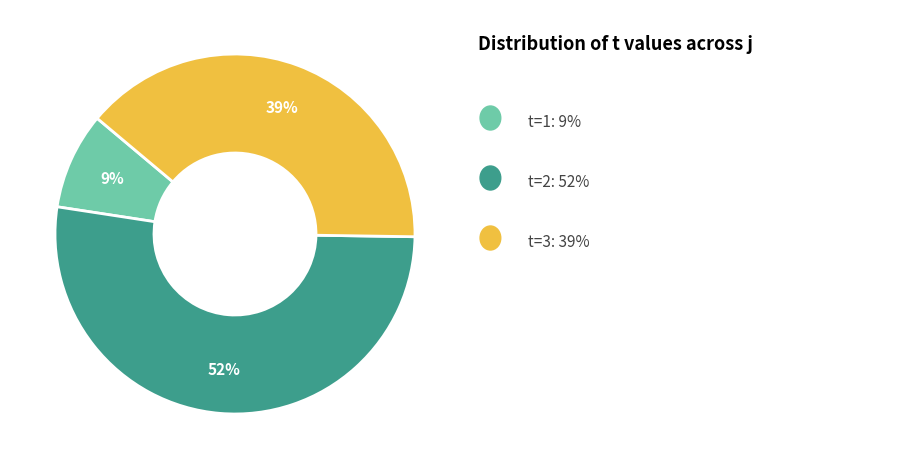

Does any single category account for the majority?

Yes